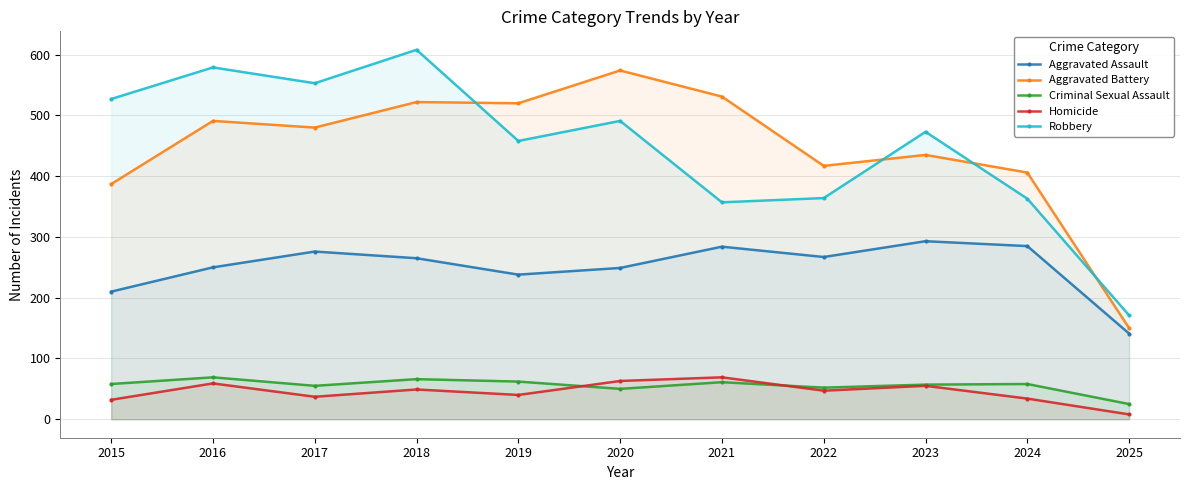

Rank the categories by Robbery value from lowest to highest.

2025, 2021, 2024, 2022, 2019, 2023, 2020, 2015, 2017, 2016, 2018